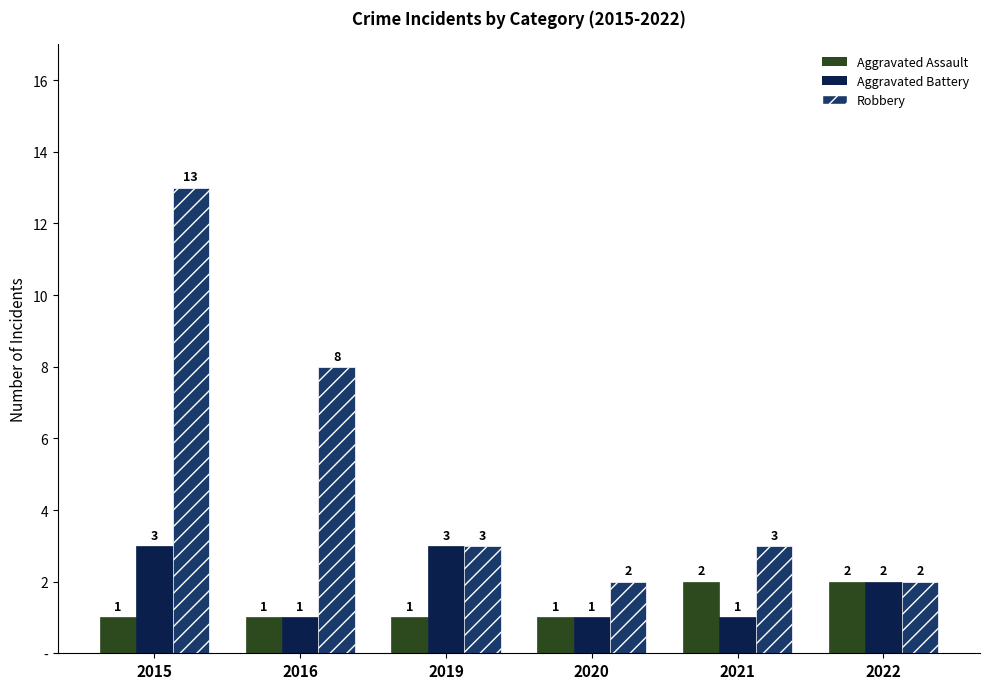

What is the difference between the highest and lowest values at 2015?

12